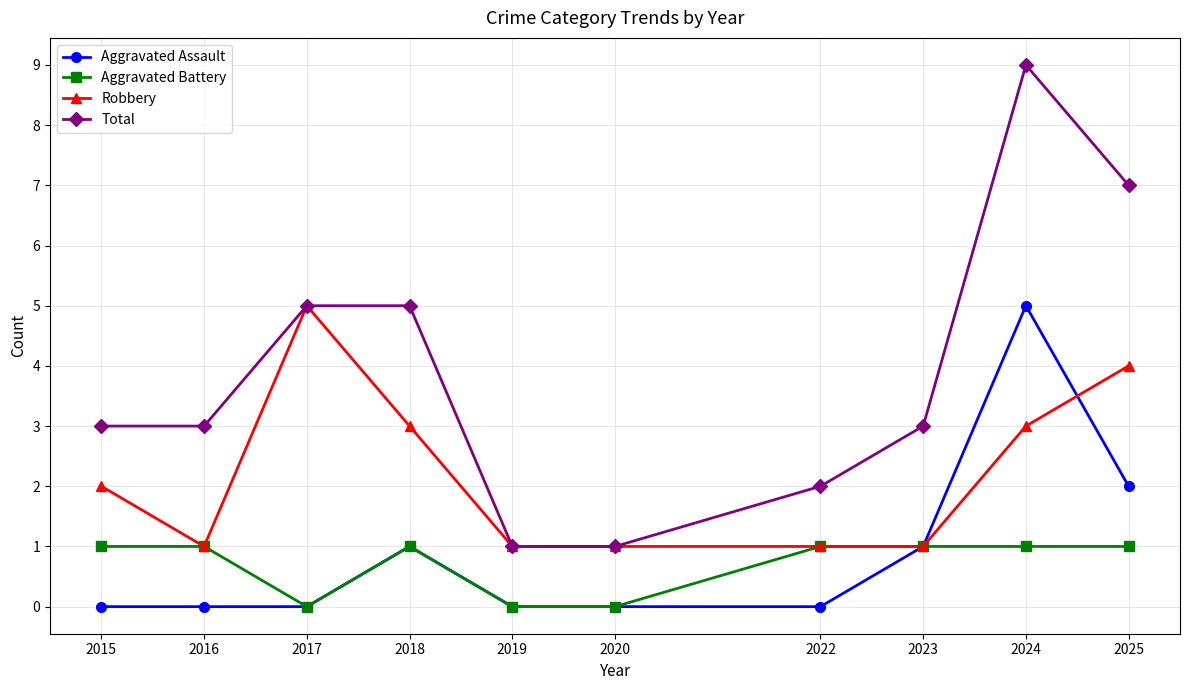

What is the total value across all series at 2018?

10